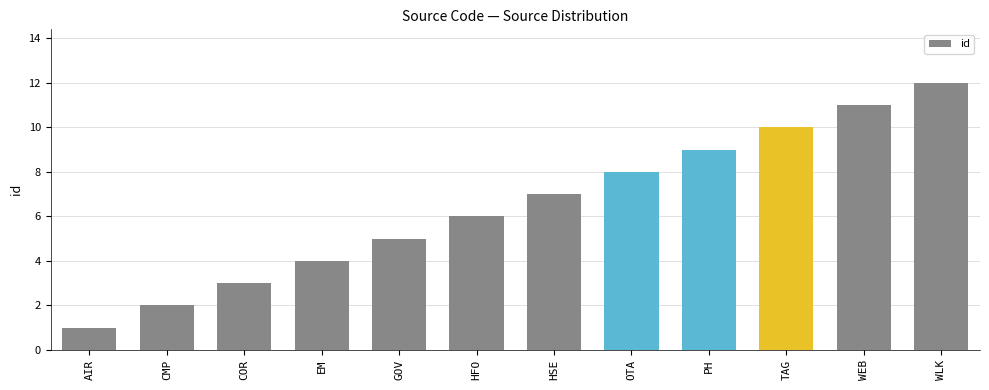

Reading left to right, transcribe all the data shown in this chart.

1	2	3	4	5	6	7	8	9	10	11	12